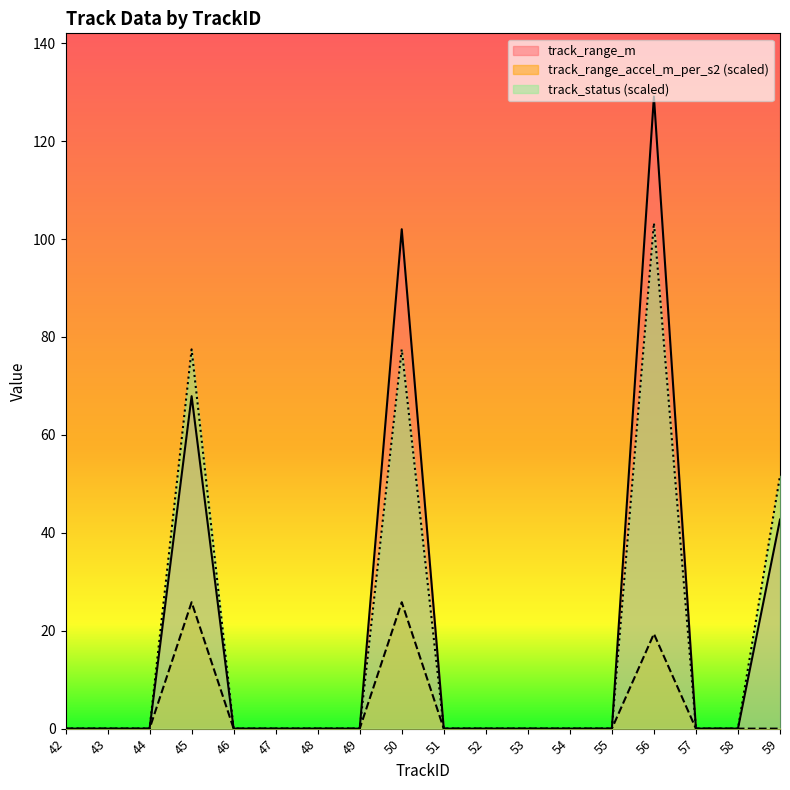

Count the number of categories in the chart.

18